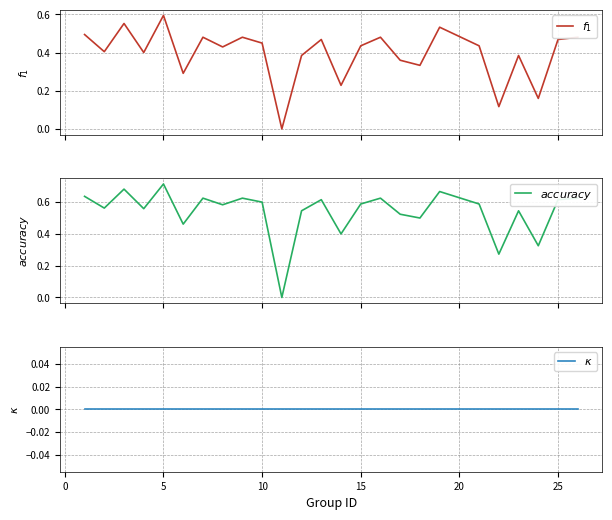

What are all the series names shown in the legend?

$f_1$, $accuracy$, $\kappa$